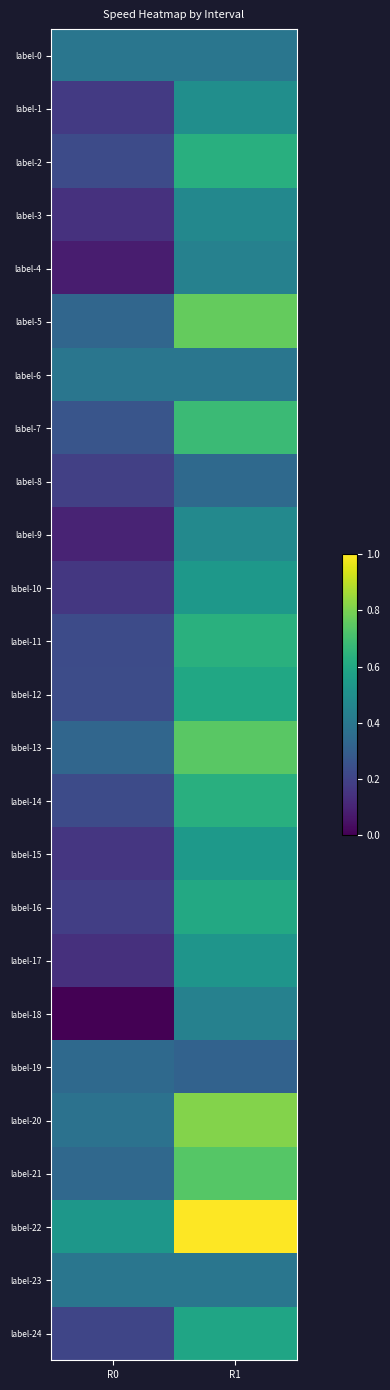

What is the difference between the highest and lowest values at R0?

4.3